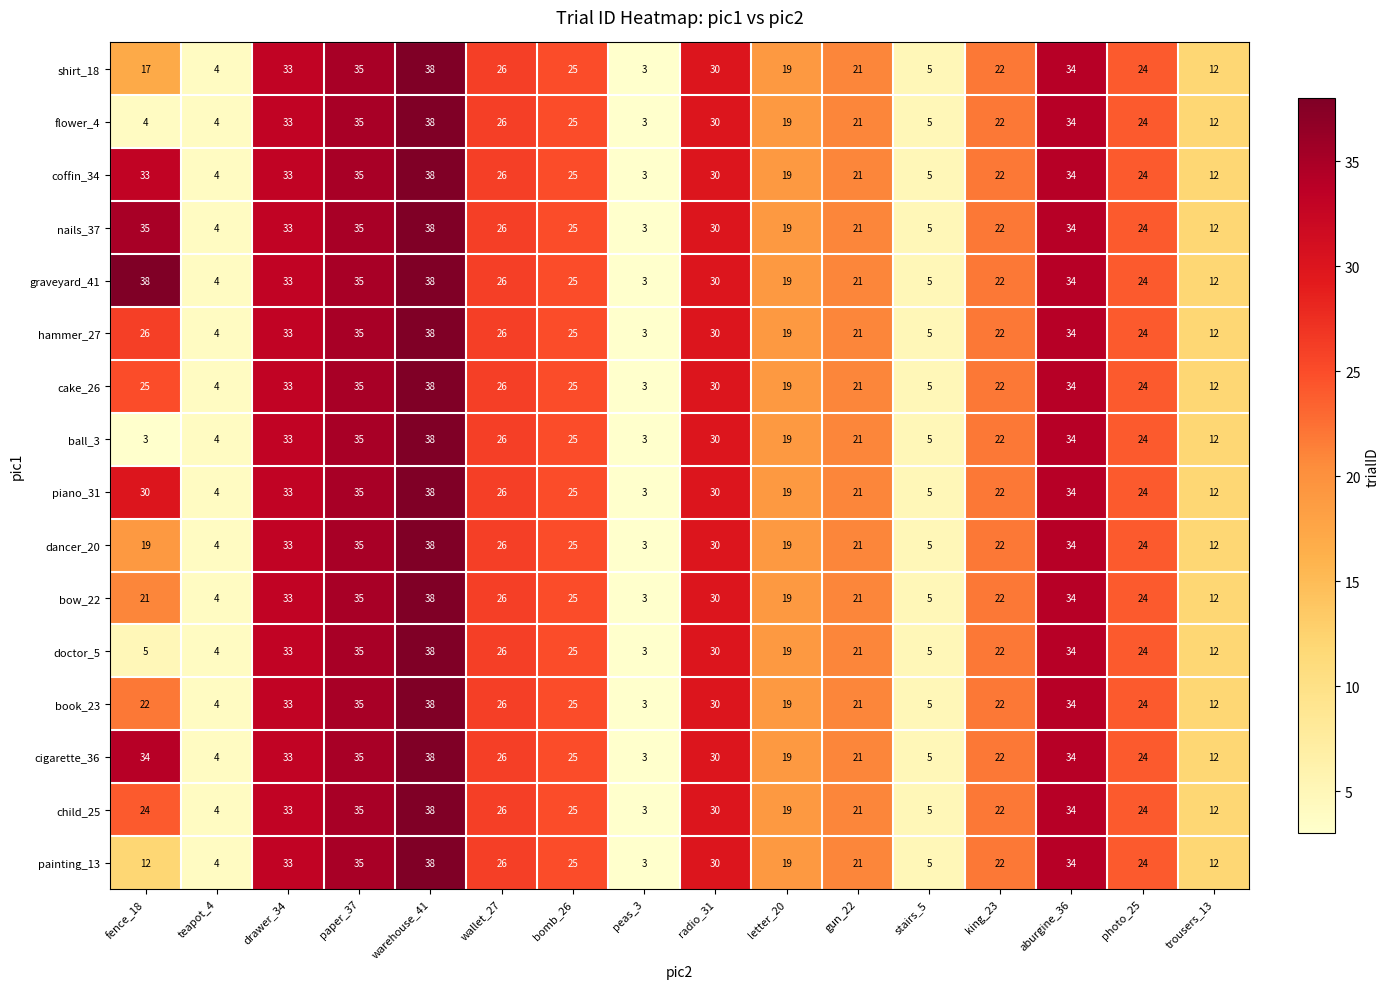

What is the difference between the maximum and minimum values in the painting_13 series?

35